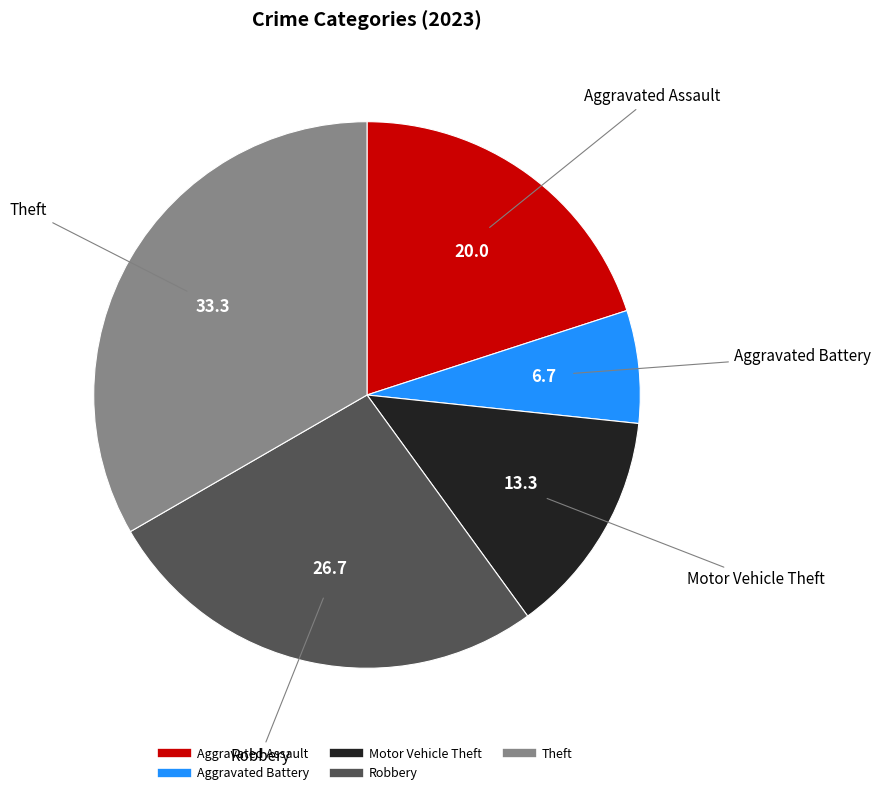

Which has a higher value, Aggravated Battery or Theft?

Theft